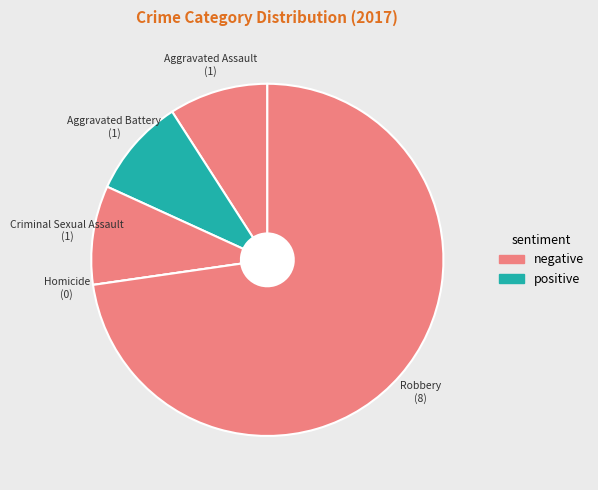

Do Robbery and Aggravated Battery together represent more than half of the pie?

Yes